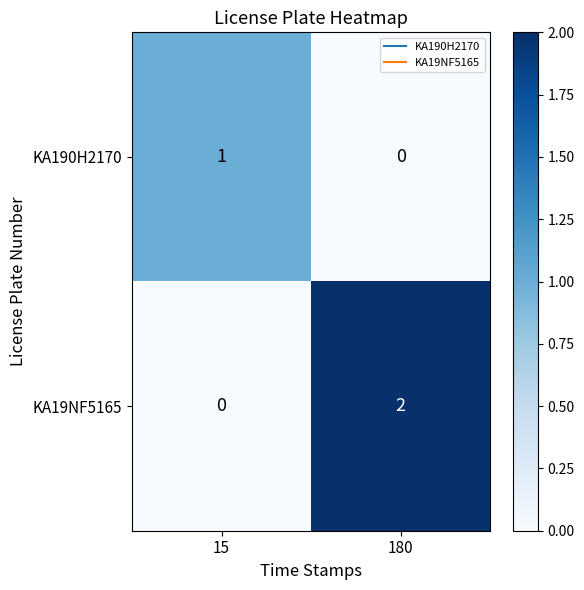

Which label corresponds to the largest value in the chart?

180